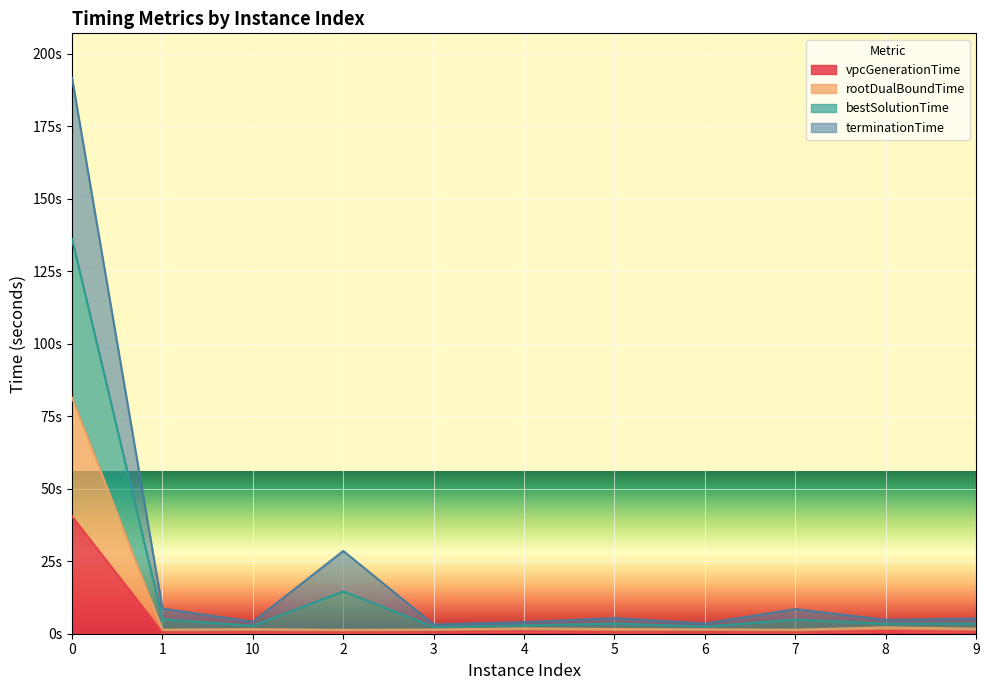

True or false: bestSolutionTime and terminationTime intersect in this chart.

False